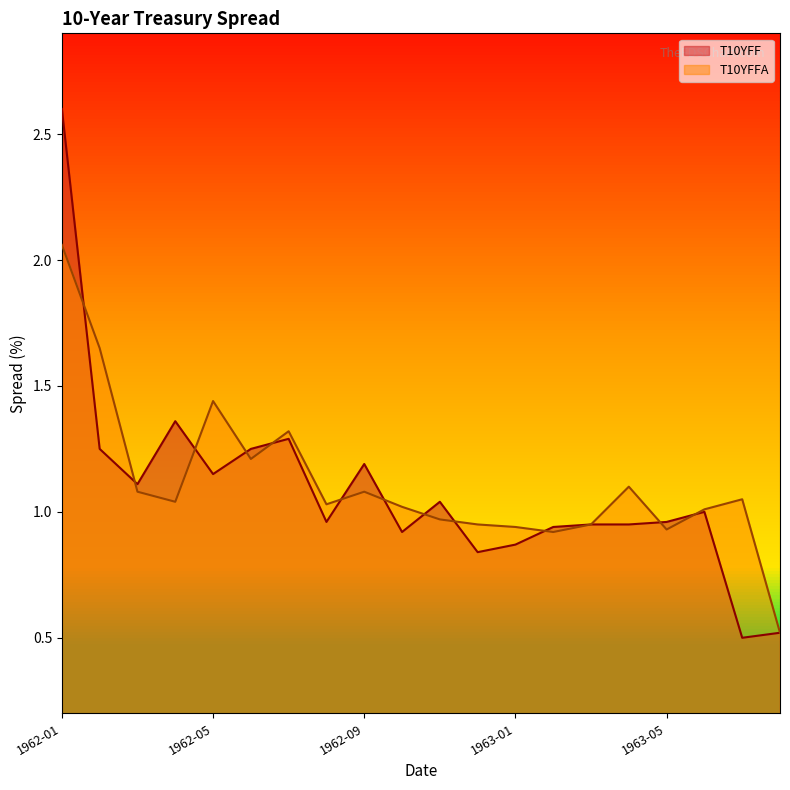

What is the average value of the T10YFF series?

1.1